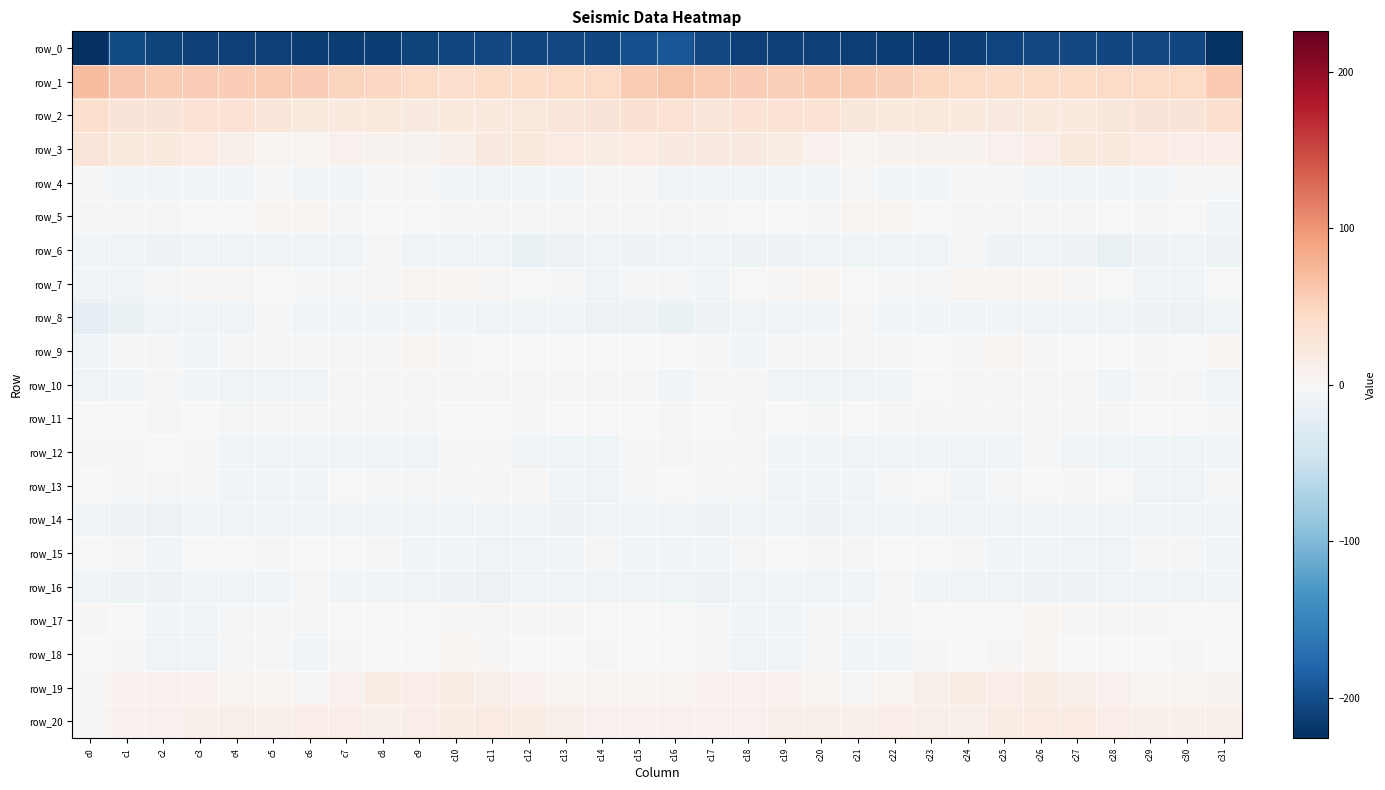

Is the value of row_5 at c12 greater than the value of row_16 at c25?

Yes